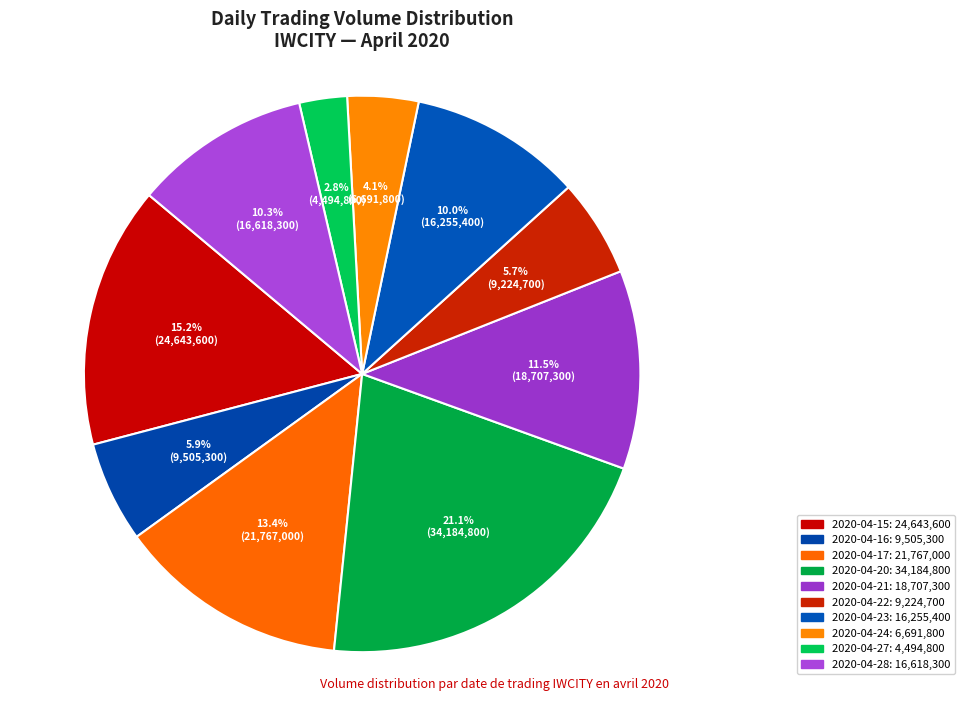

What percentage is NOT represented by 2020-04-21?

88.5%